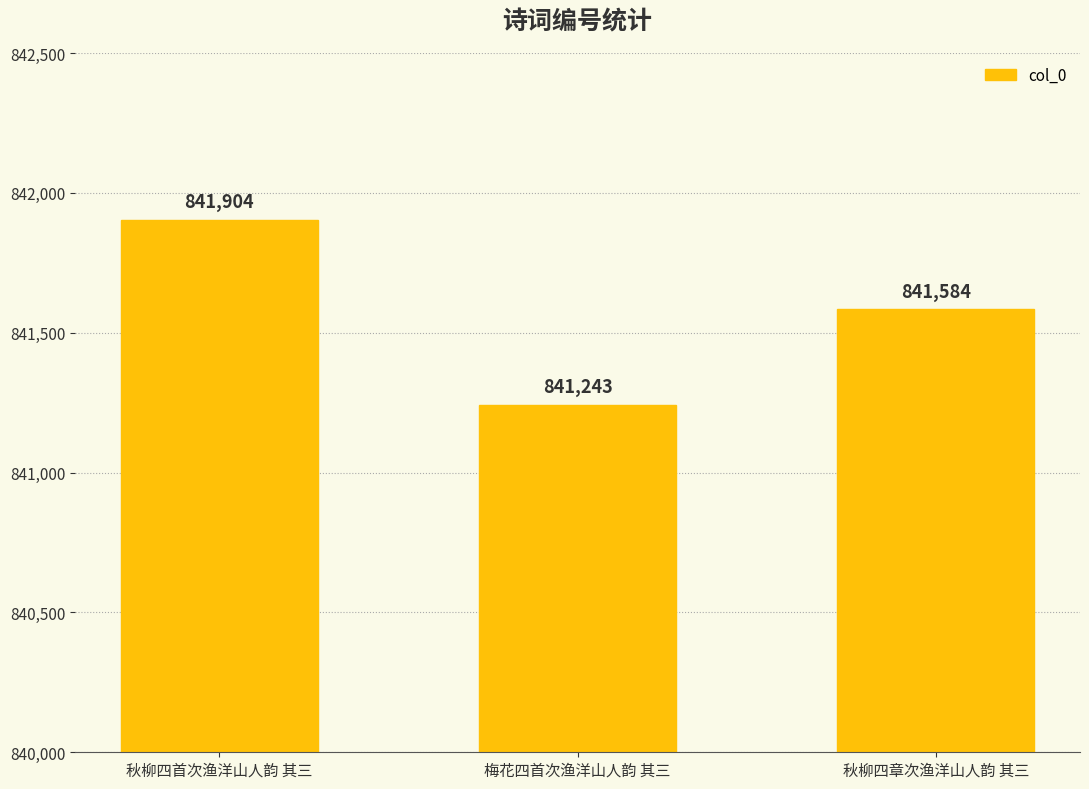

Reading left to right, list all the values displayed in this chart.

841904	841243	841584